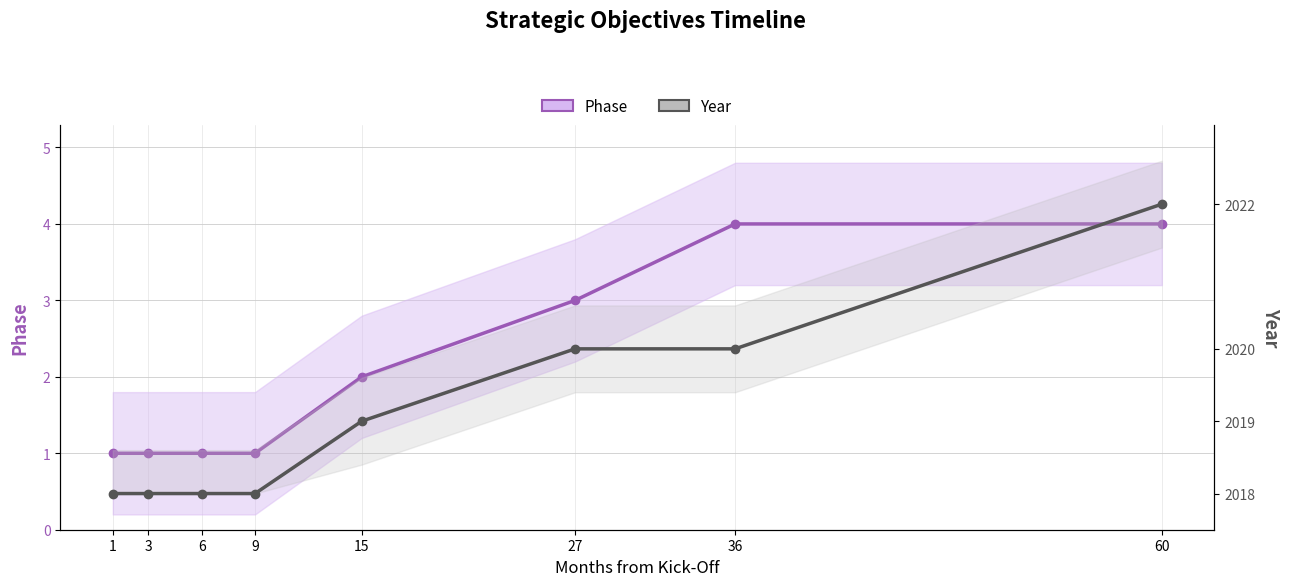

What is the sum of the Phase values at 6 and 1?

2